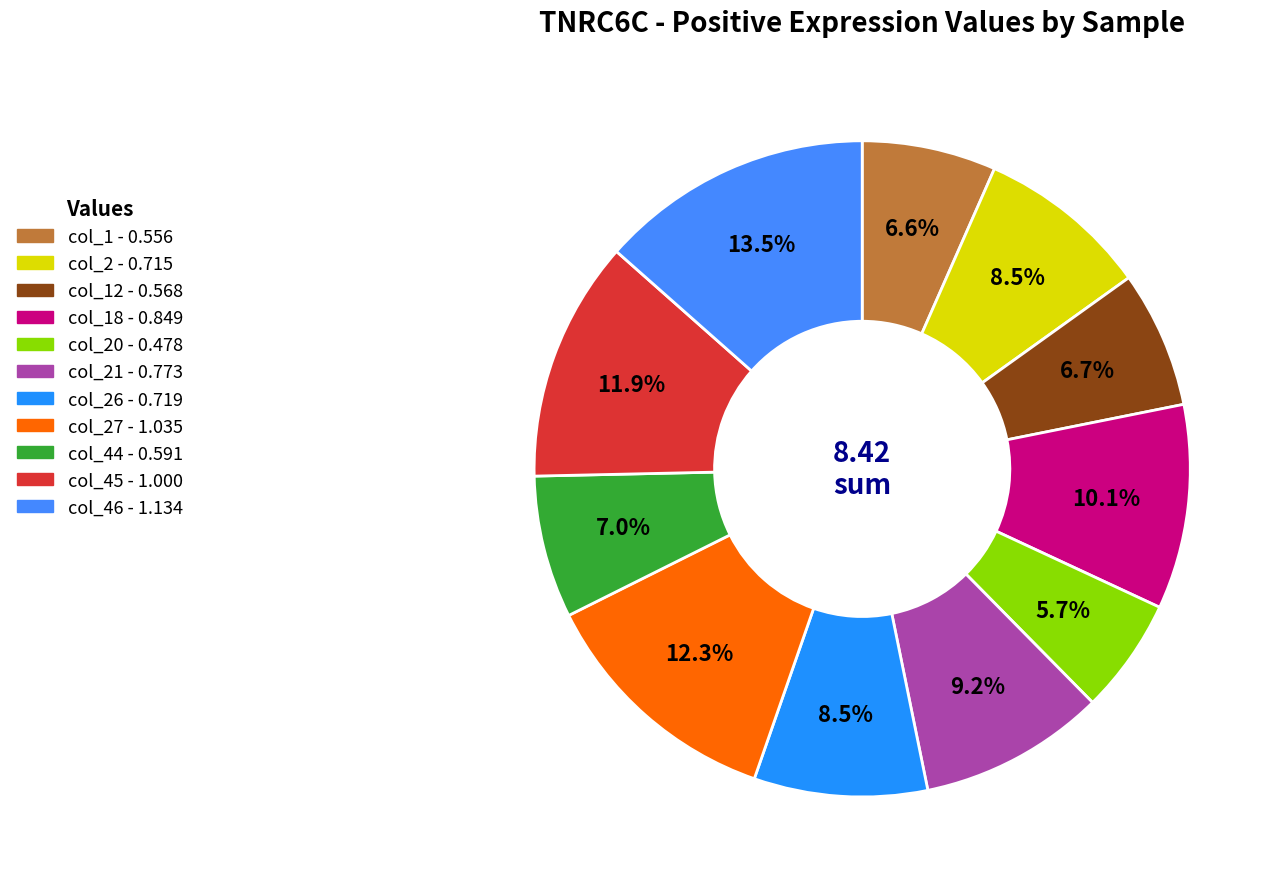

How many slices are in this pie chart?

11